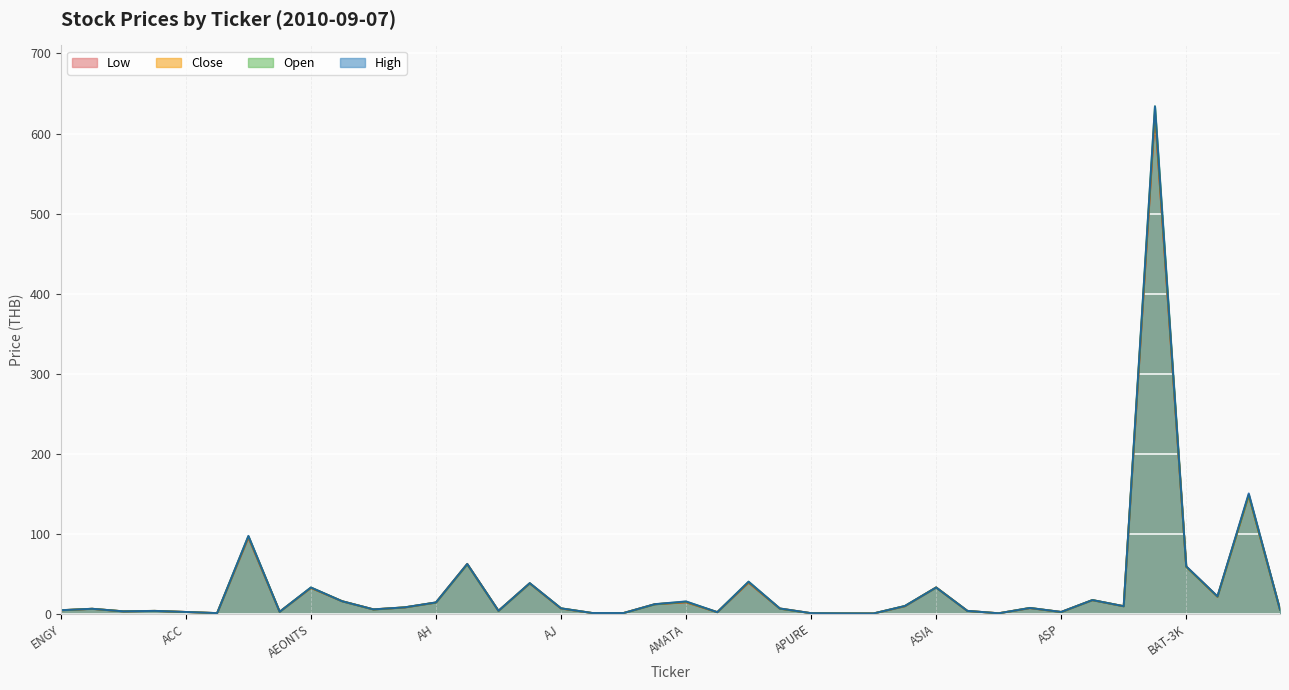

Is it true that HIGH equals 3.6 at ACC?

False